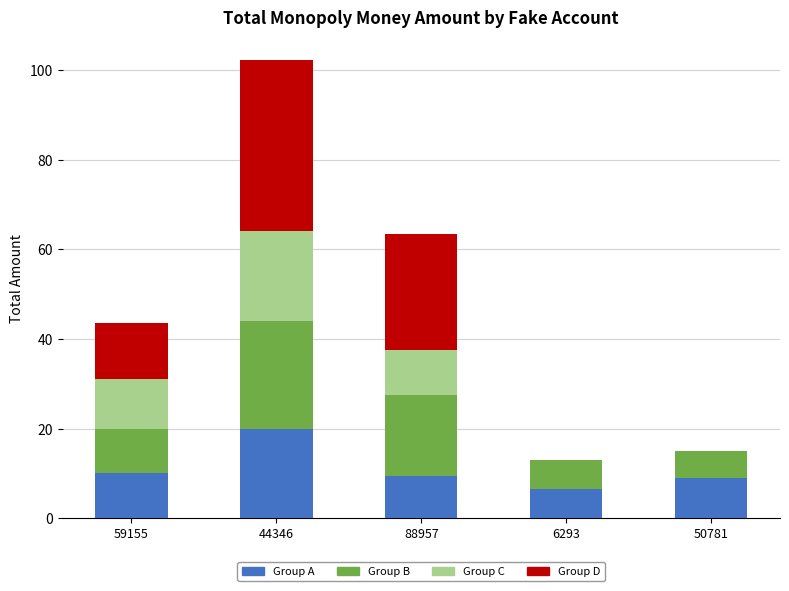

The value of Group A at 88957 is 9.5. True or false?

True